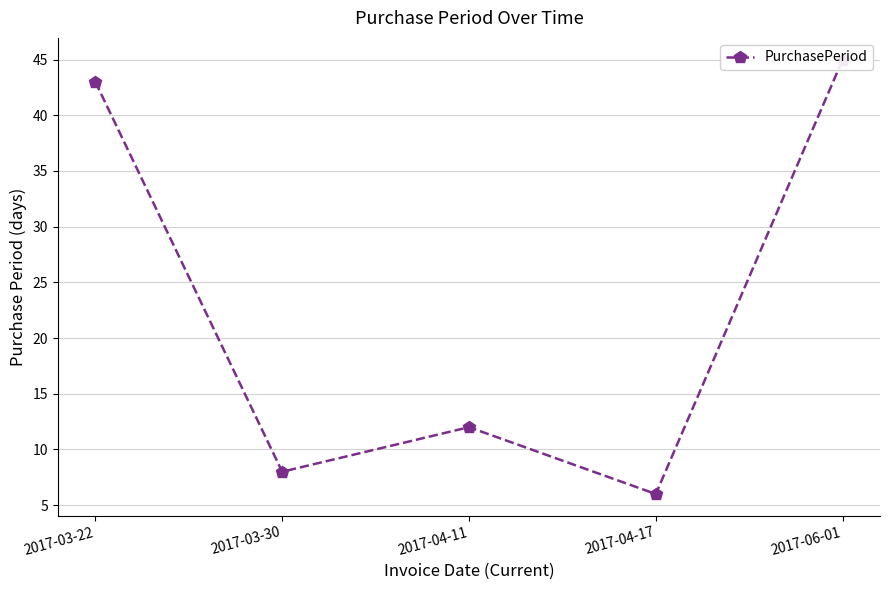

At which category does the chart reach its minimum across all series?

2017-04-17